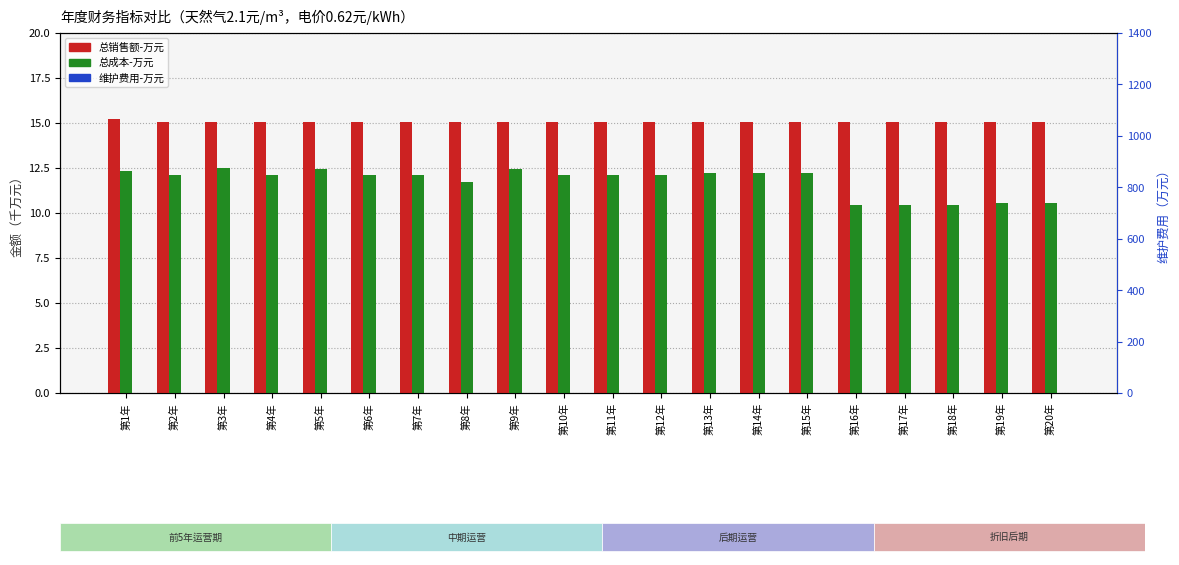

What is the spread (max minus min) of values at 第13年?

14.3